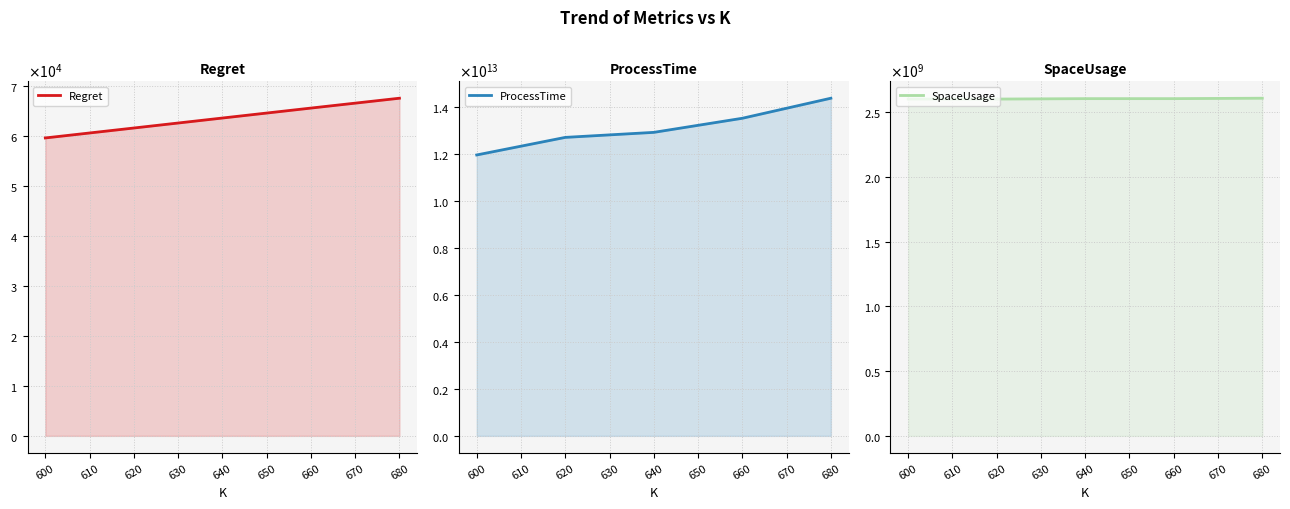

True or false: ProcessTime and Regret intersect in this chart.

False